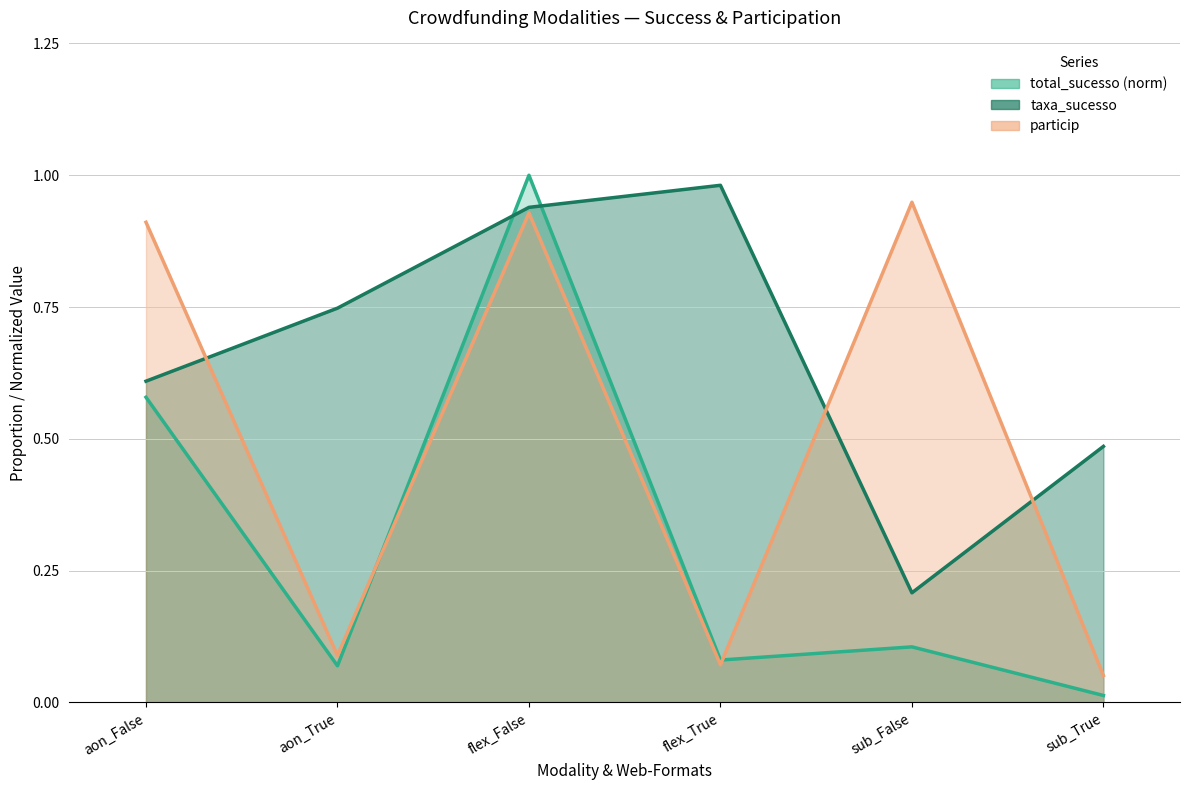

Is it true that total_sucesso equals 0.0 at sub_True?

True